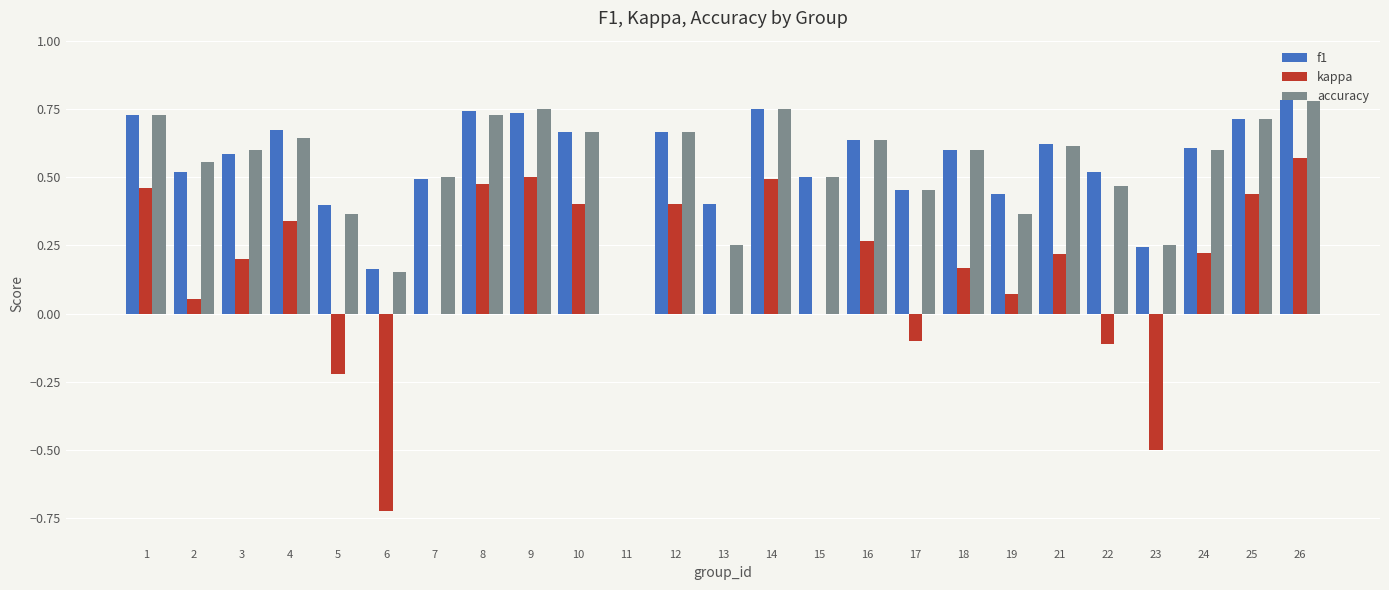

The value of f1 at 6 is 0.2. True or false?

True